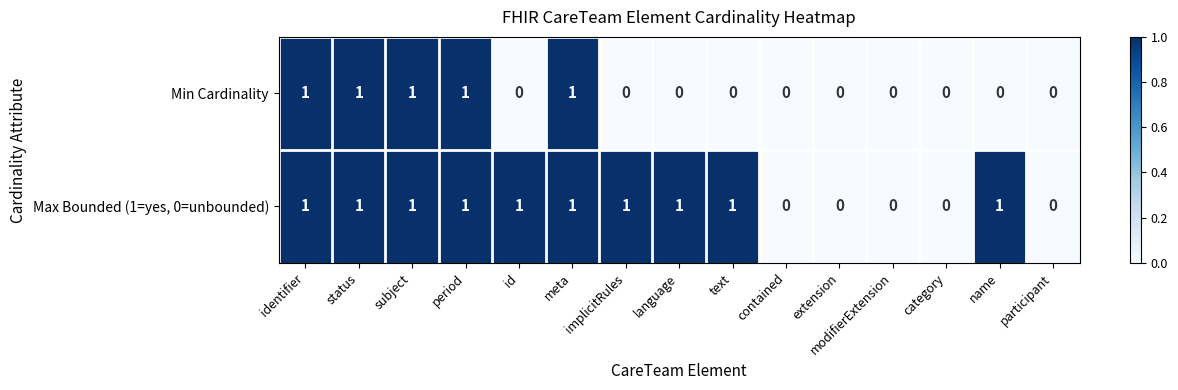

Between period and id, which series saw the biggest shift?

Min Cardinality